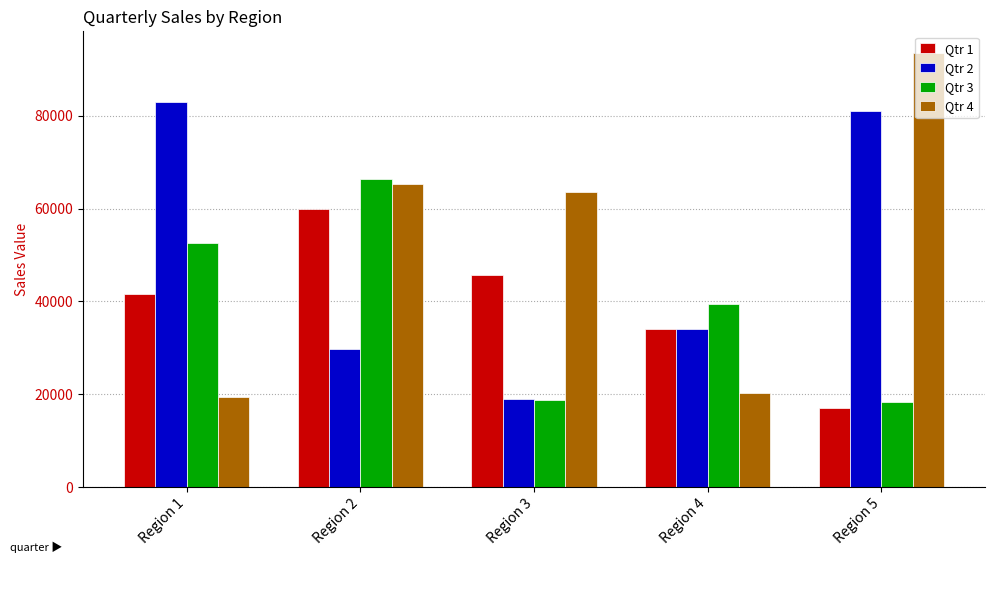

What is the greatest value displayed?

93529.1